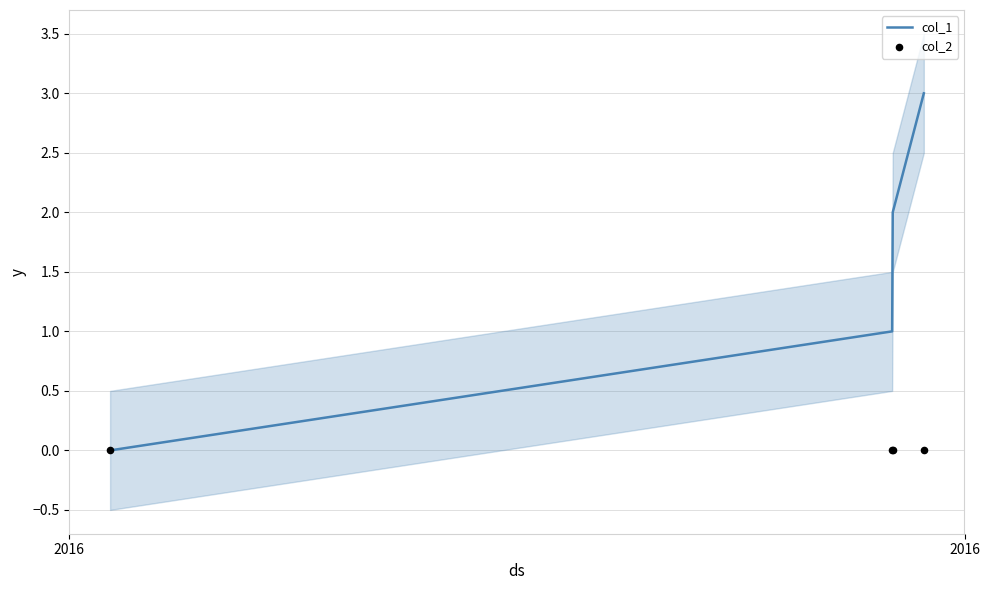

What are all the series names shown in the legend?

col_1, col_2